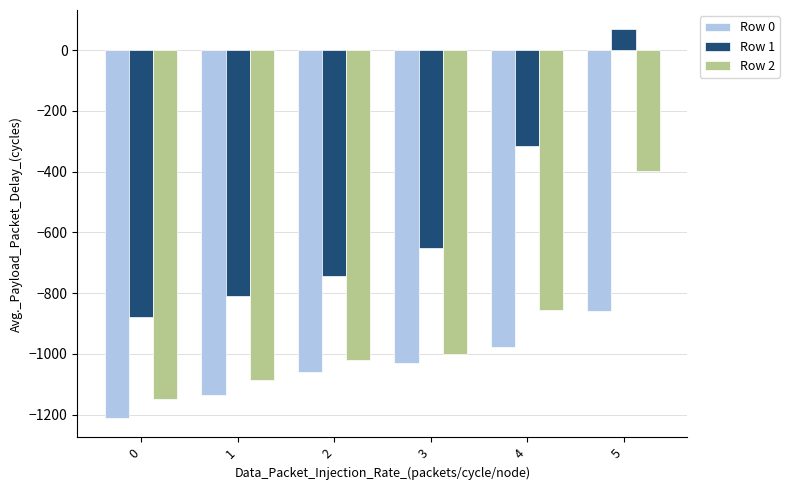

Between 2 and 4, which series saw the biggest shift?

Row 1